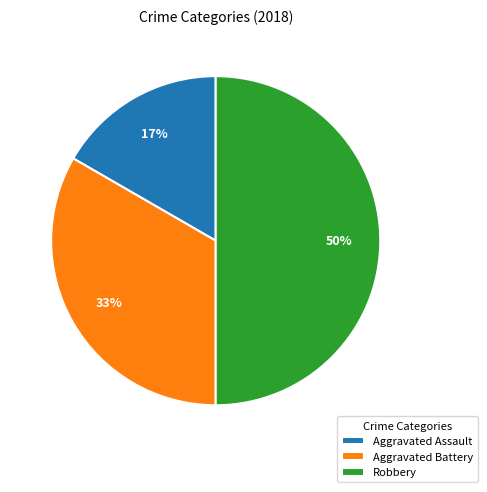

To the nearest percent, what is the combined percentage of Aggravated Assault and Aggravated Battery?

50%